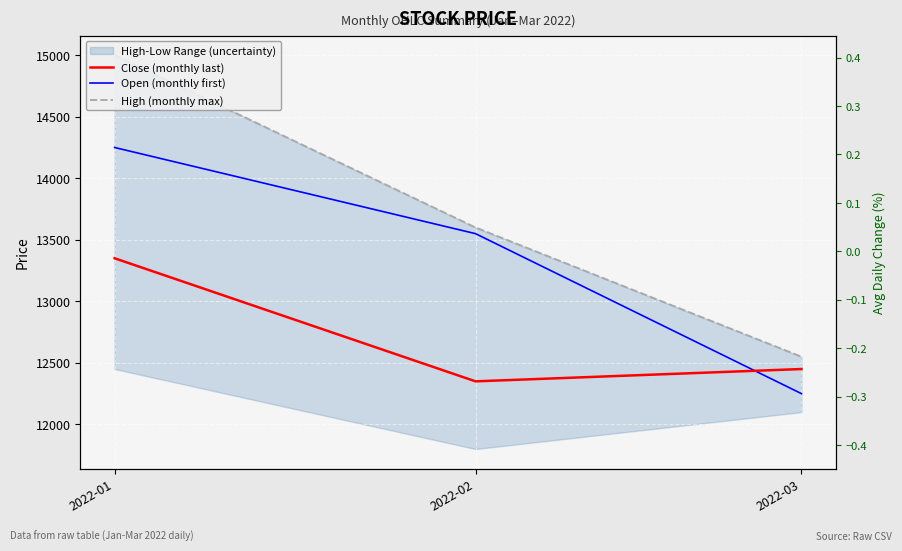

Which category has the lowest value in the Open (monthly first) series?

2022-03